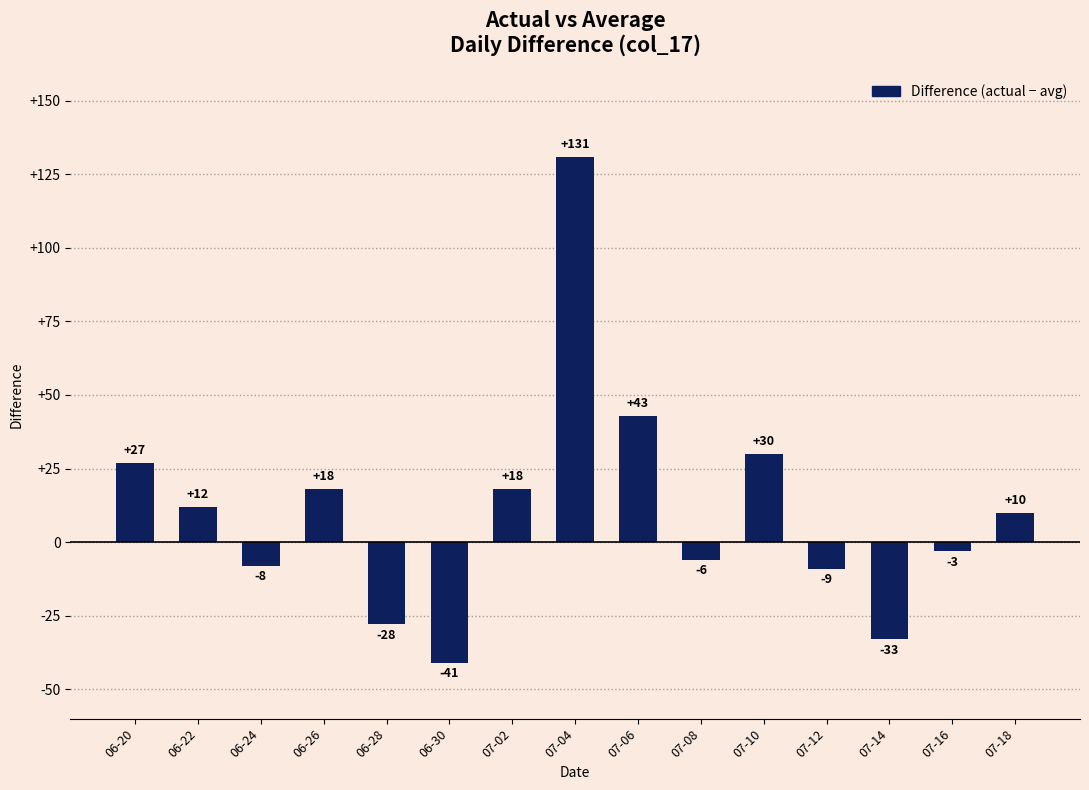

What is the maximum value shown in the chart?

131